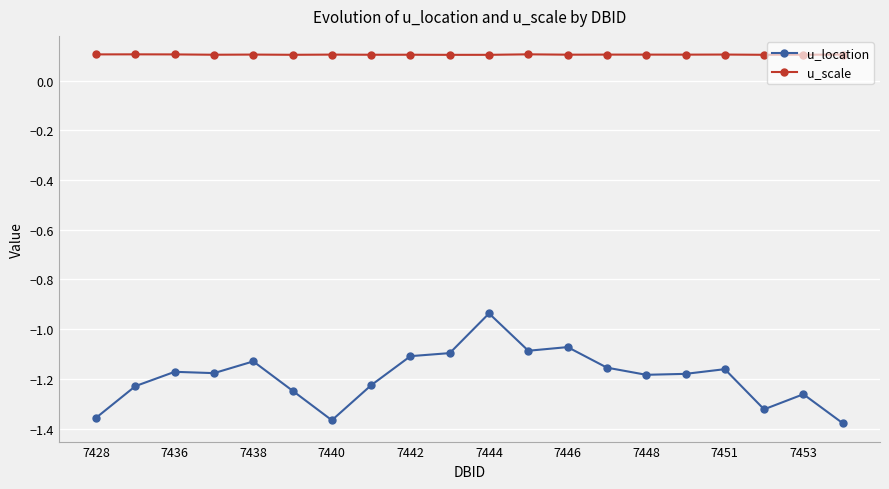

What is the value of the u_scale point at the 17th from the left?

0.1